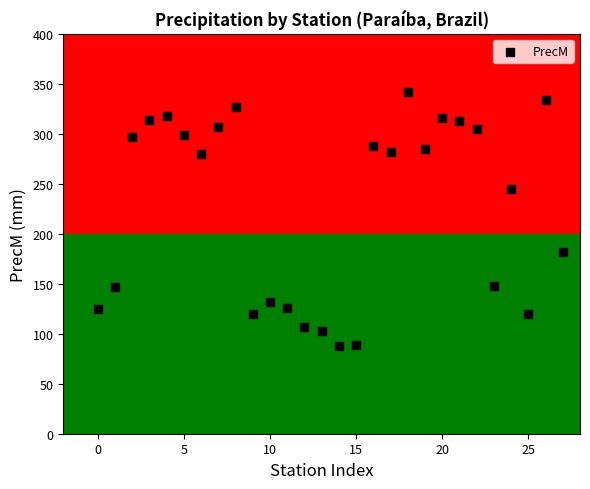

What is the range of Y values (max minus min)?

254.2